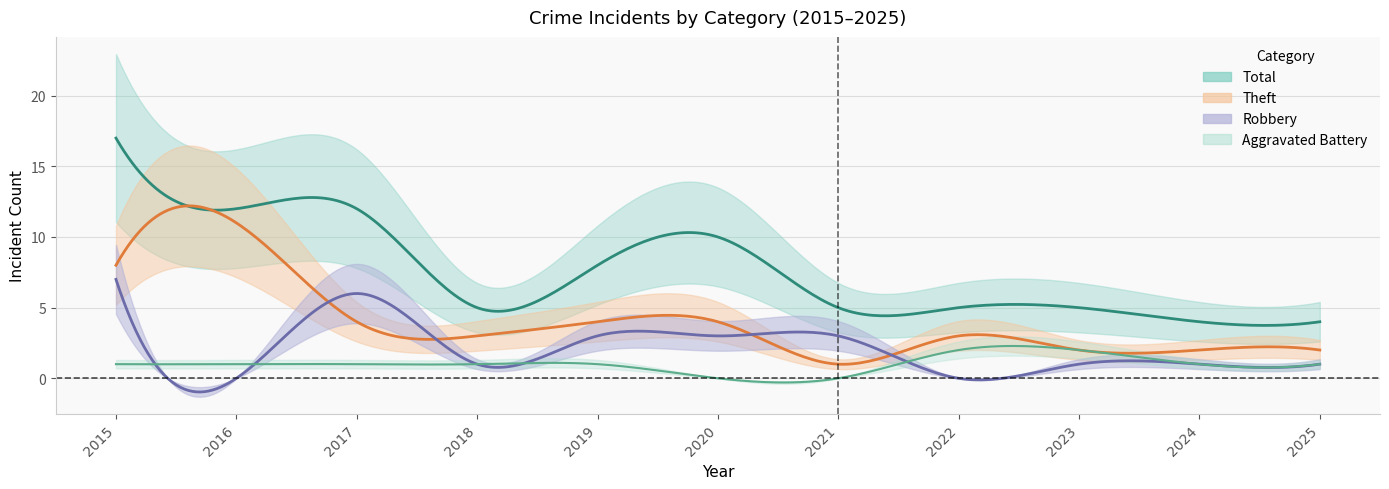

How many intersections are there between Robbery and Aggravated Battery?

3